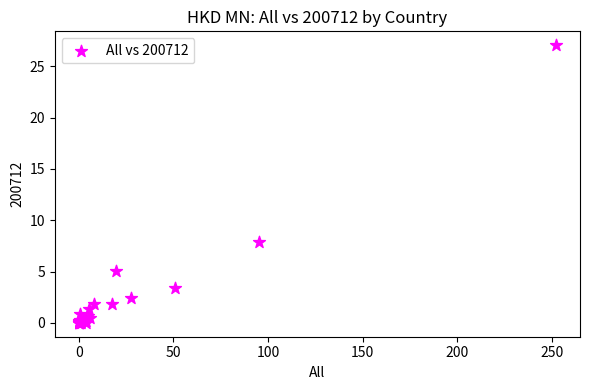

What Y value in the scatter plot is closest to 13?

7.9